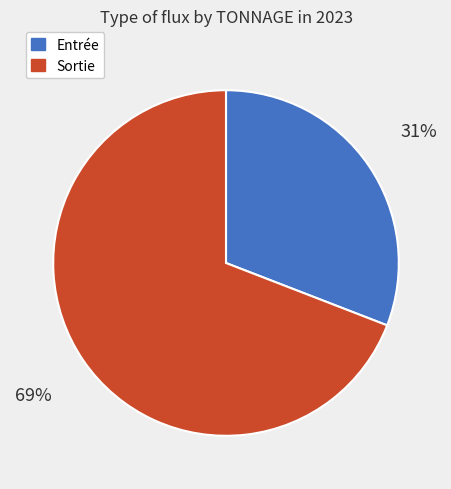

To the nearest percent, what percentage of the pie is Entrée?

31%